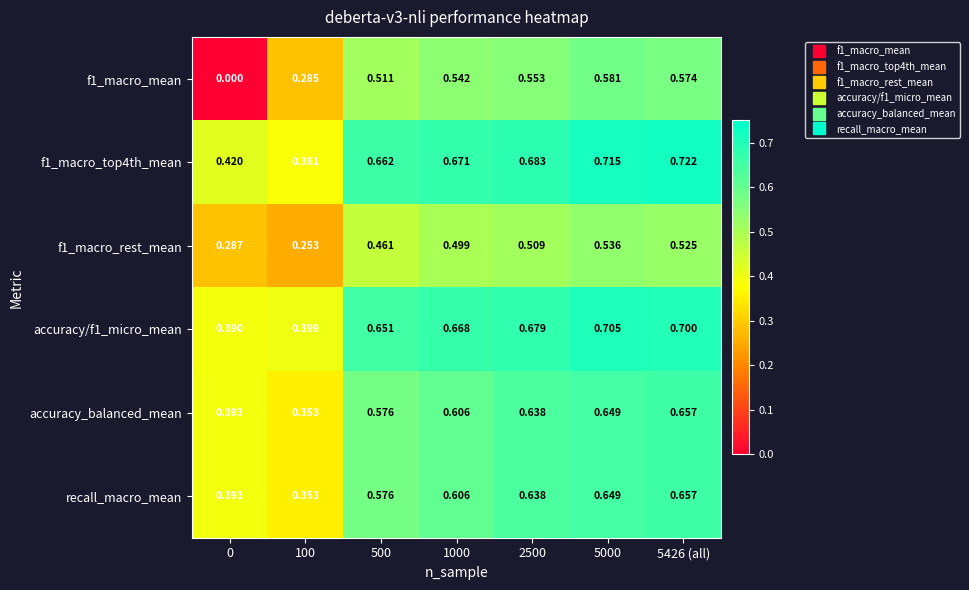

Is the value of f1_macro_top4th_mean at 500 greater than the value of recall_macro_mean at 1000?

Yes